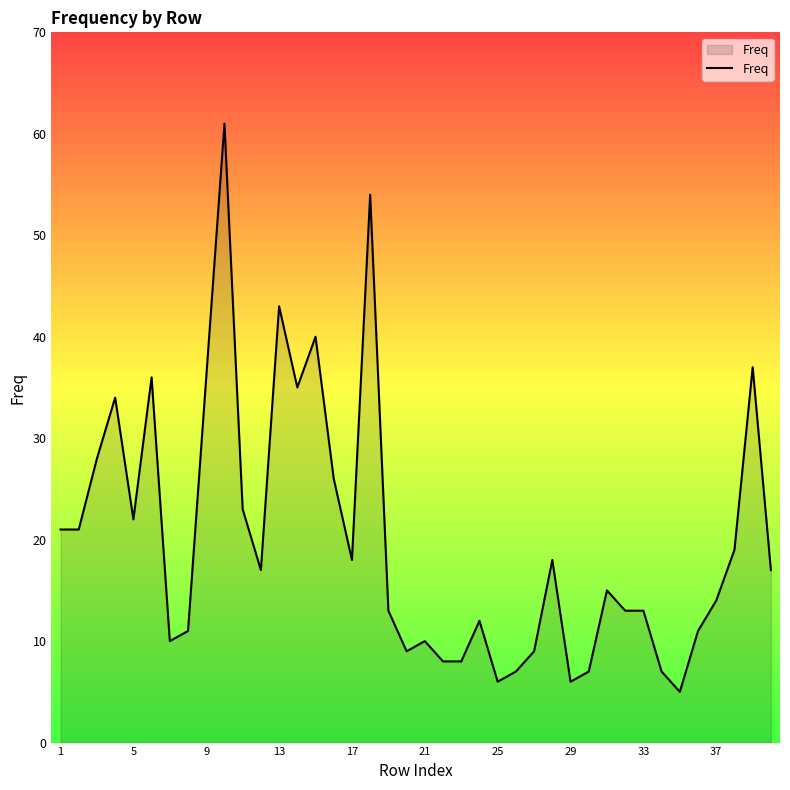

What is the difference between the maximum and minimum values?

56